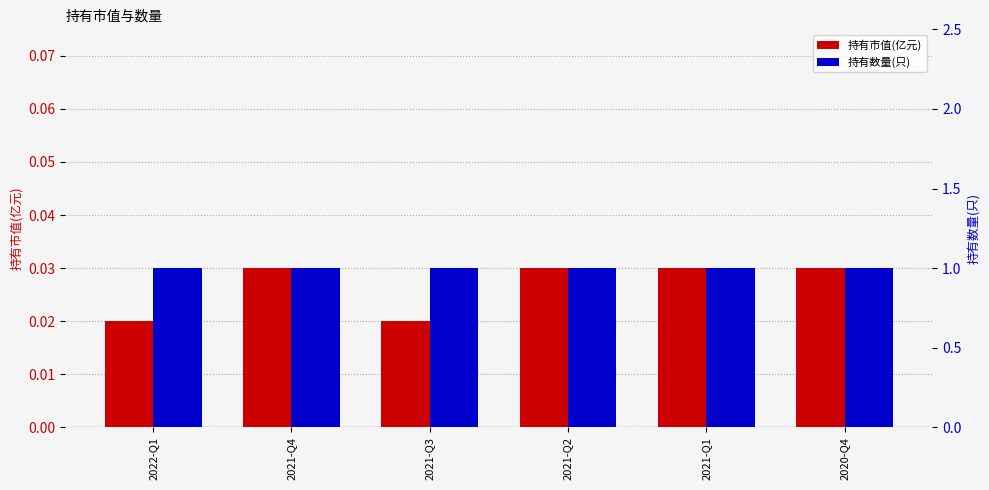

Rank the categories by 持有市值(亿元) value from lowest to highest.

2022-Q1, 2021-Q3, 2021-Q4, 2021-Q2, 2021-Q1, 2020-Q4